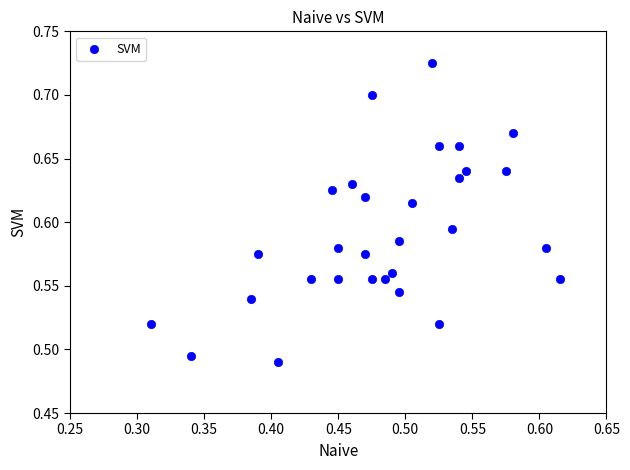

What is the range of X values (max minus min)?

0.3